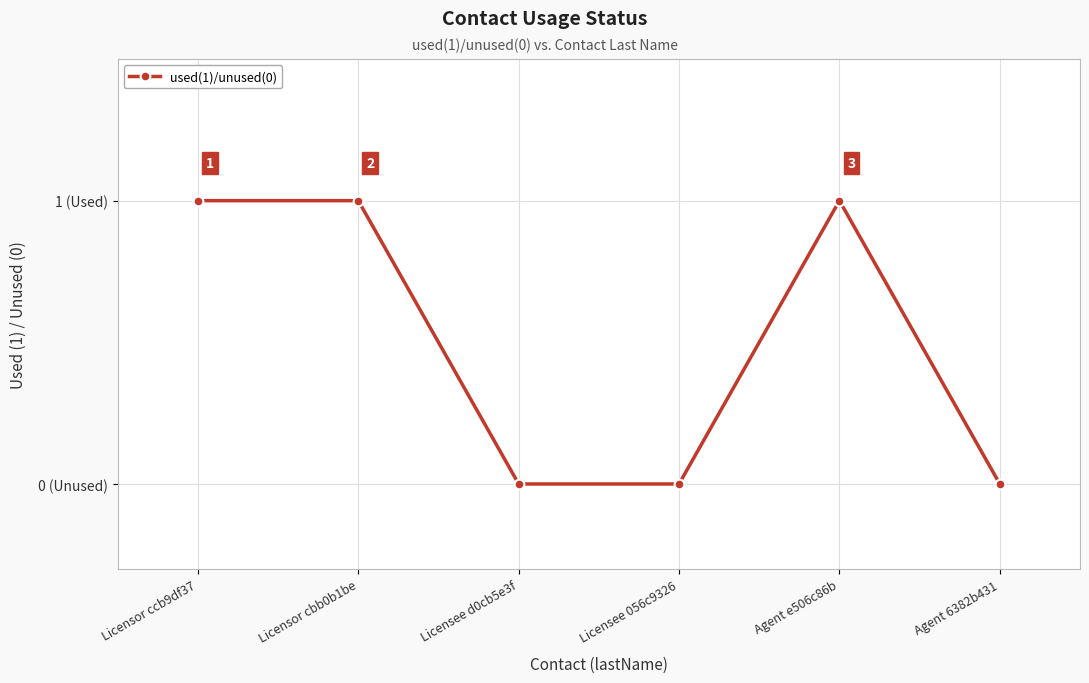

Does the chart have visible grid lines?

Yes